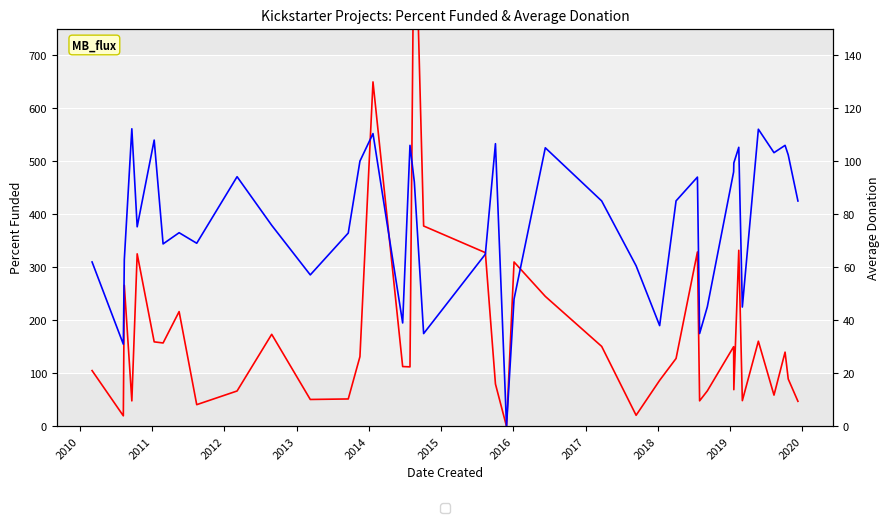

How many data points in Average Donation are less than 84?

20